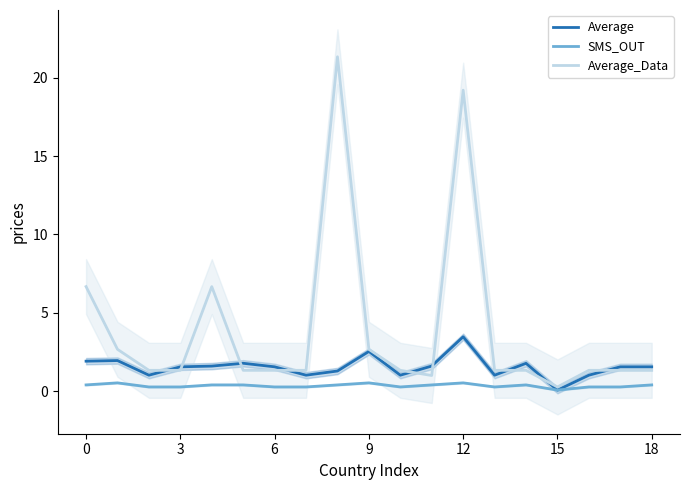

Is the value of Average_Data at 11 greater than the value of Average at 18?

No